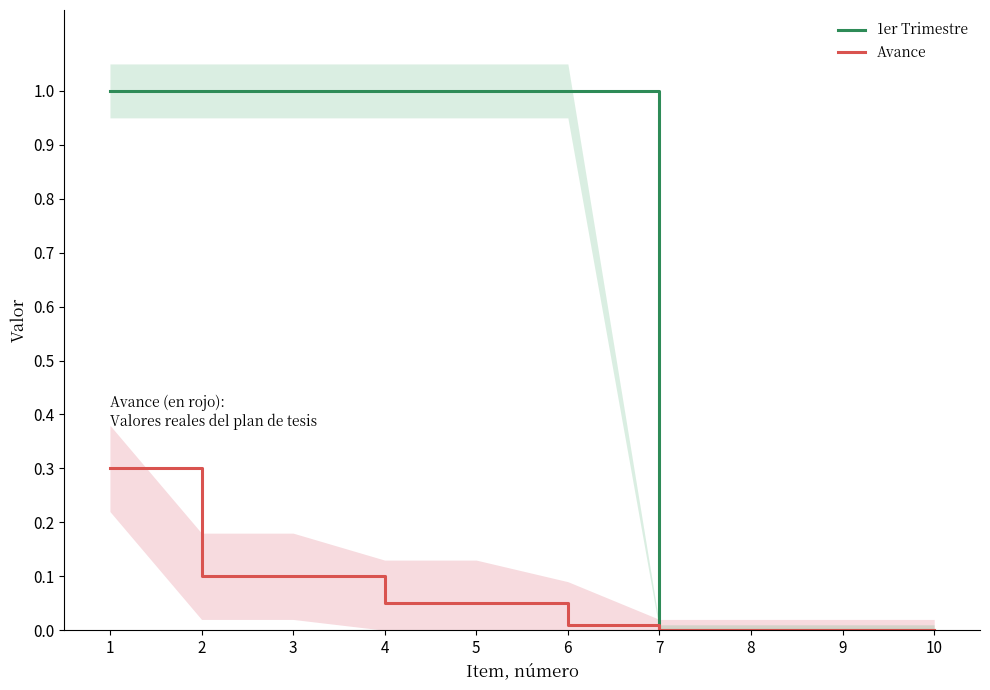

What is the sum of the Avance values at 9 and 3?

0.1